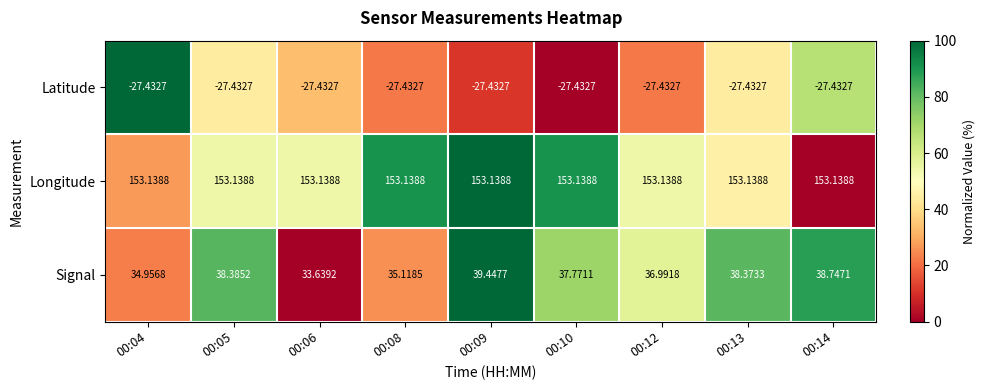

Is the value of Longitude at 00:04 greater than the value of Signal at 00:12?

Yes